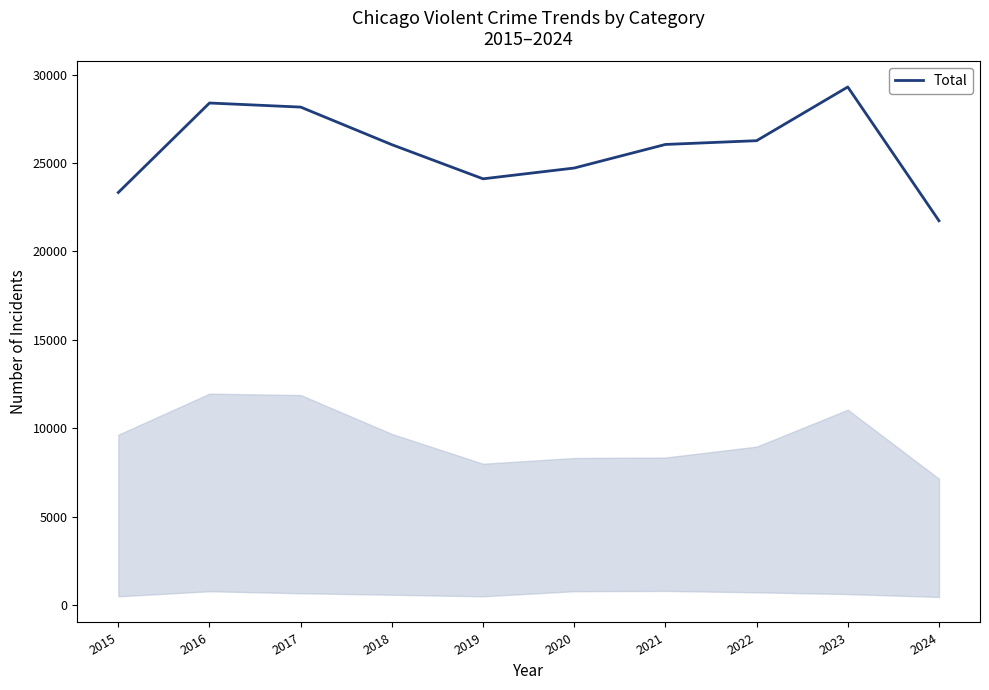

The chart shows a value of 37160 at 2021. True or false?

False